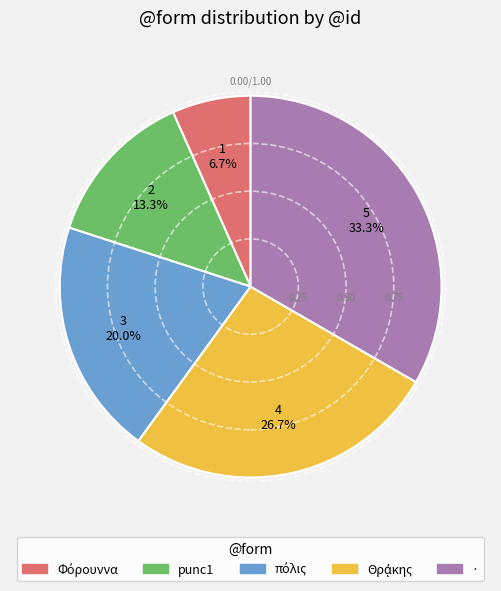

How many segments does this pie chart have?

5